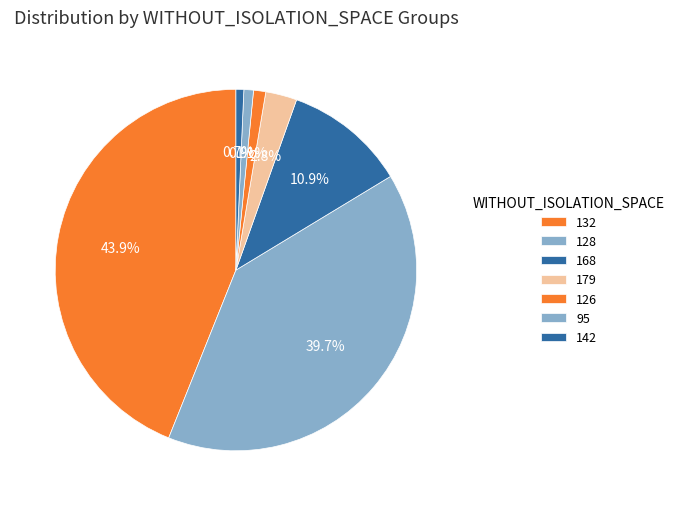

Is there any slice that represents more than half of the pie?

No